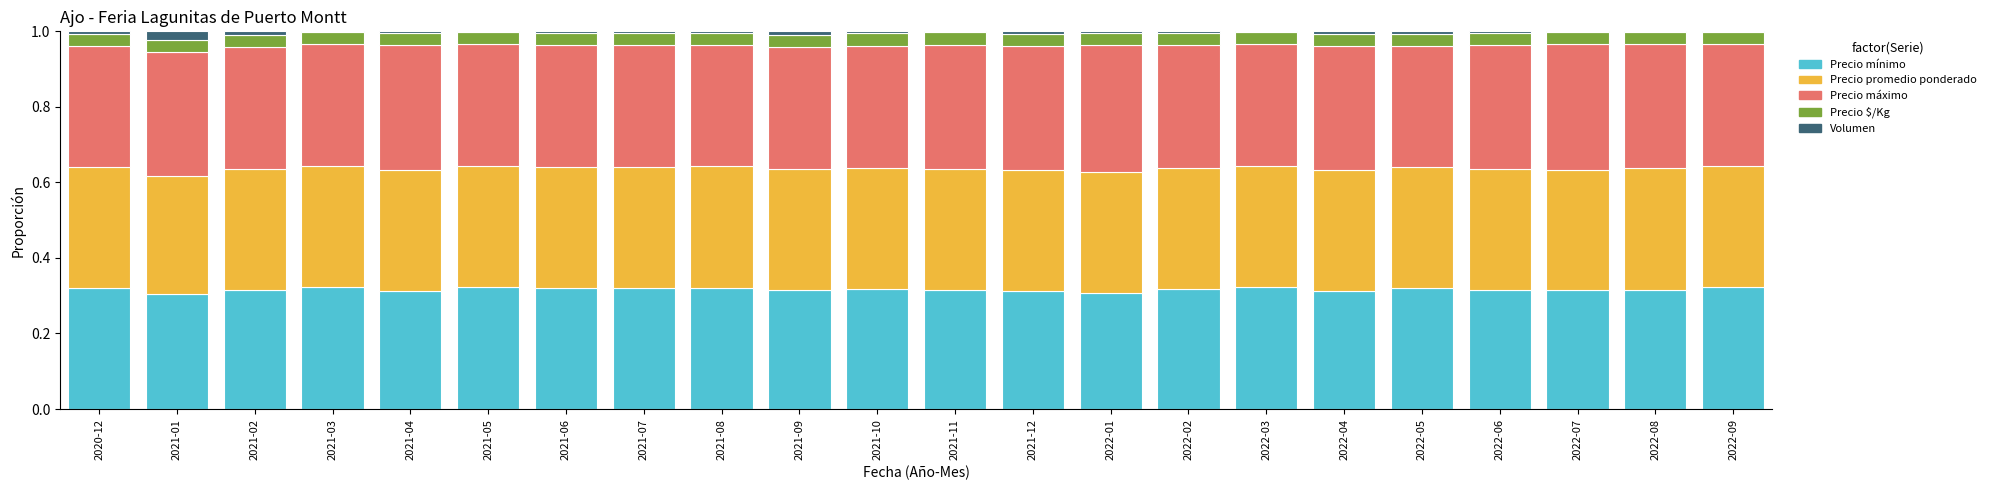

The Precio mínimo series shows 0.5 at 2021-12. True or false?

False